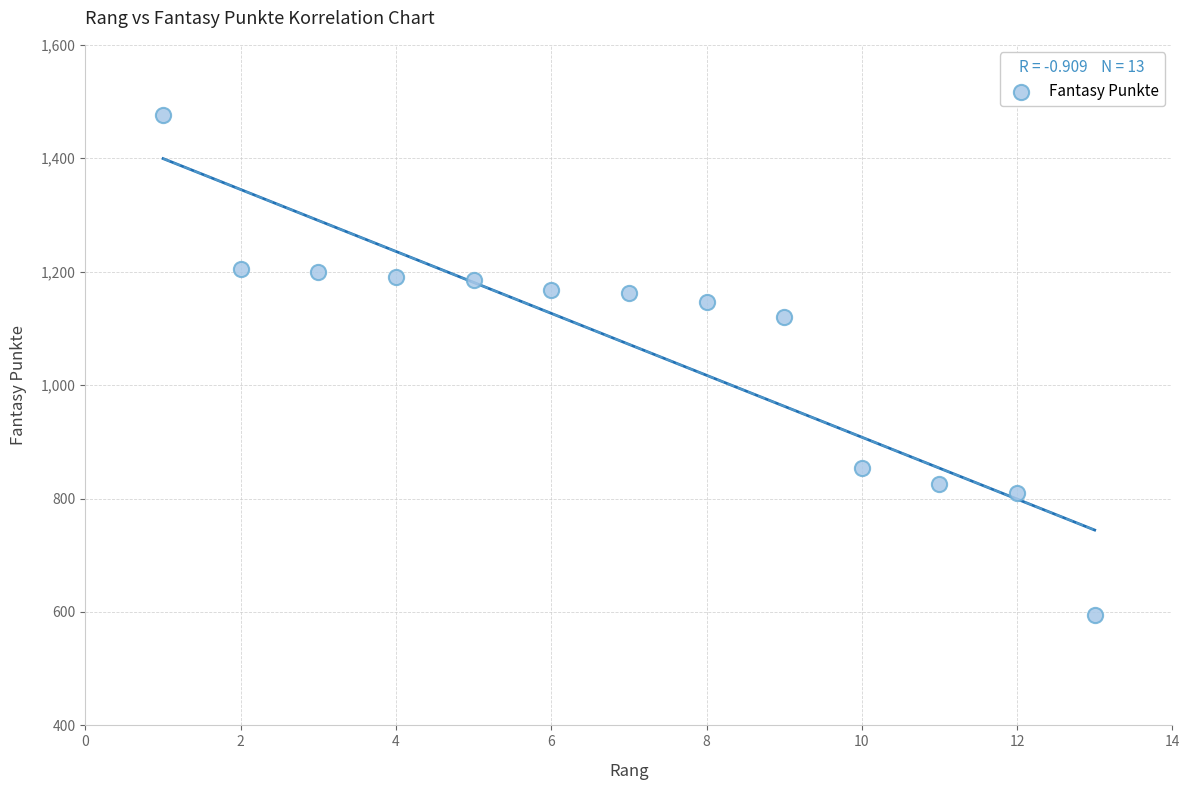

What is the range of Y values (max minus min)?

882